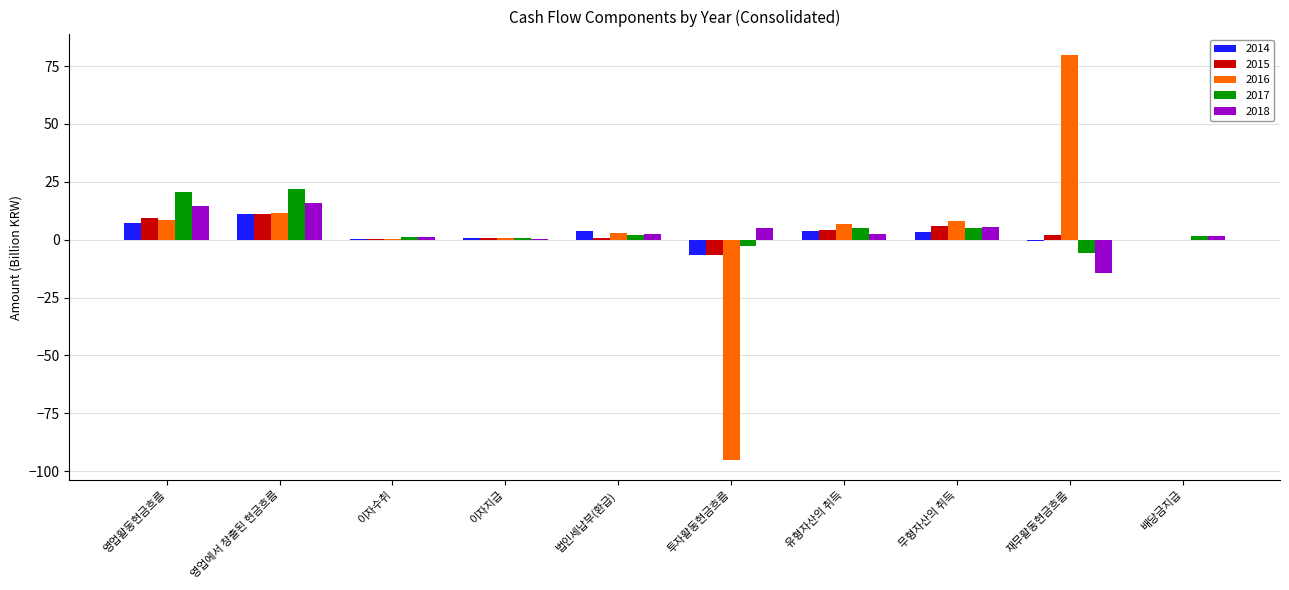

At which category is the sum across all series the highest?

영업에서 창출된 현금흐름